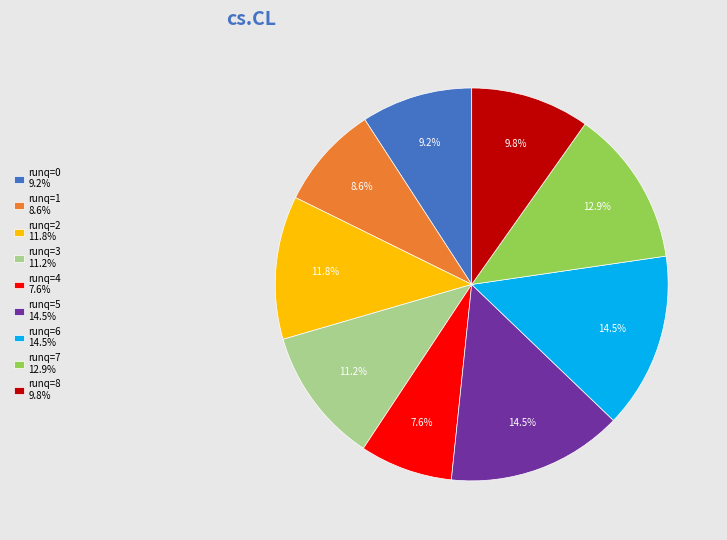

Do runq=5 14.5% and runq=1 8.6% together represent more than half of the pie?

No